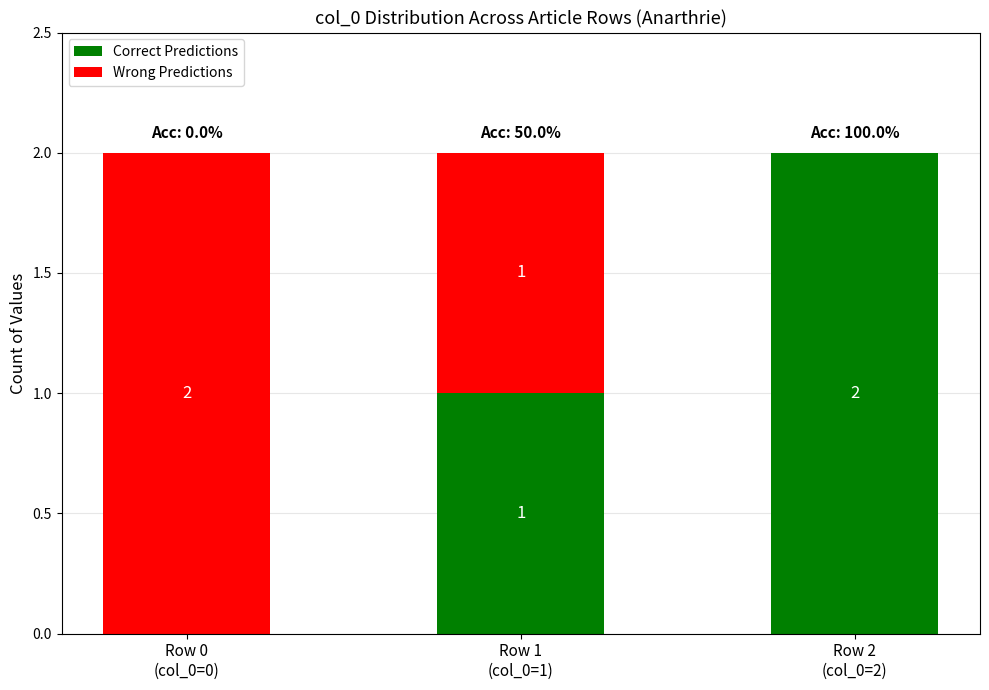

Does the chart contain stacked bars?

Yes